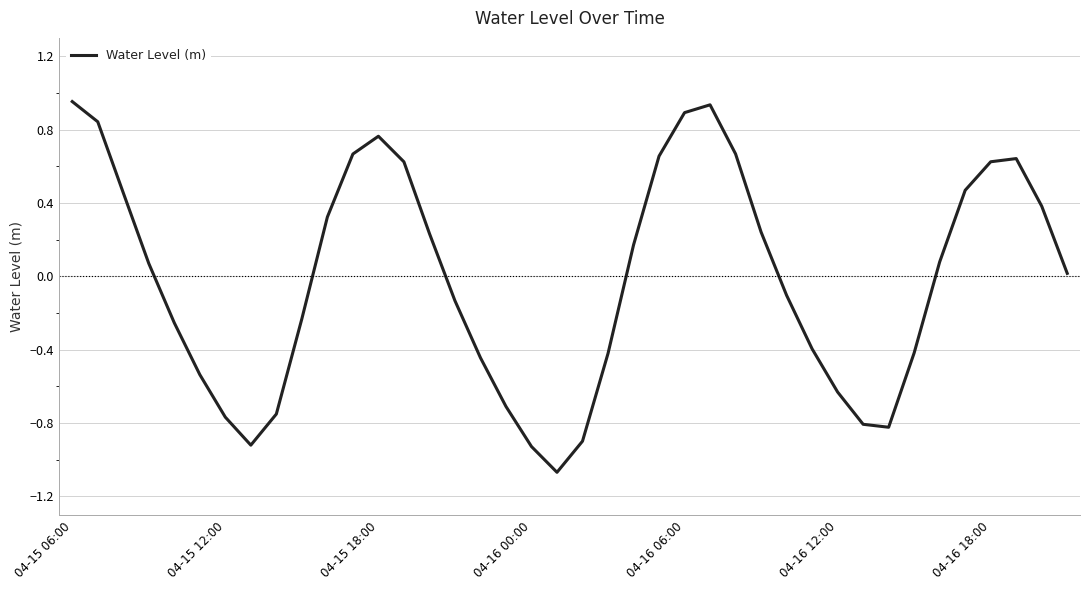

What is the difference between the maximum and minimum values?

2.0